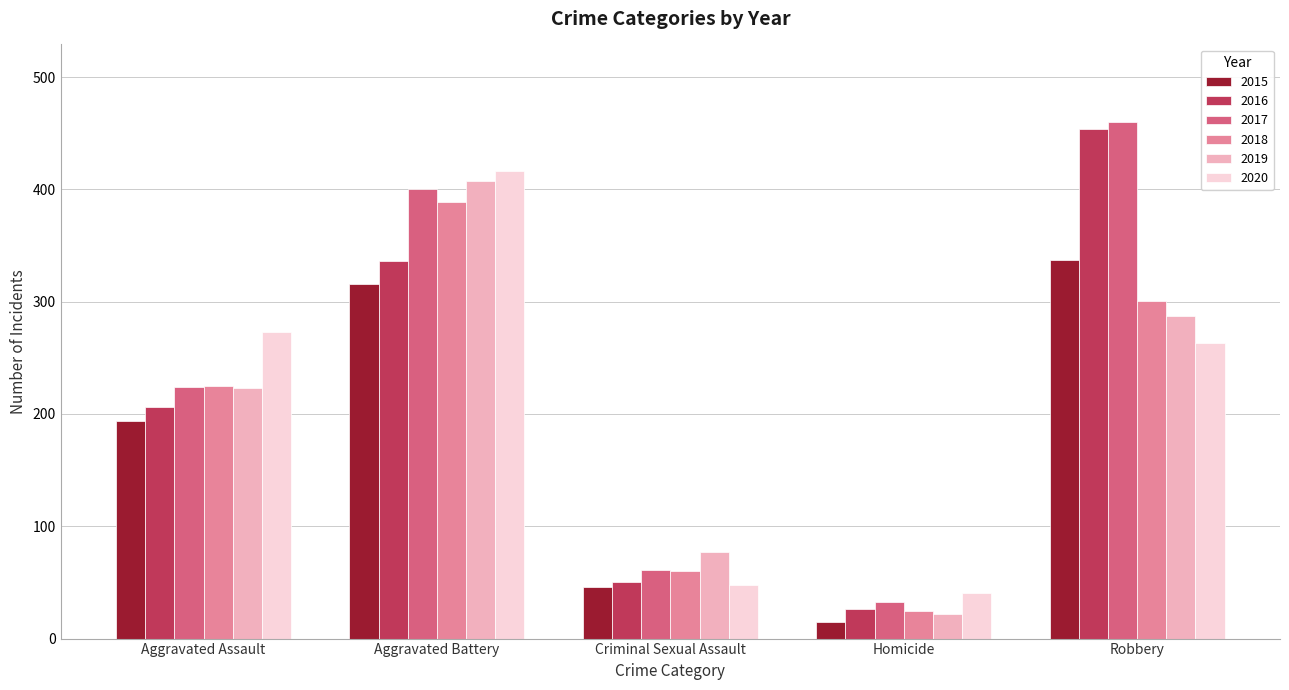

What is the average value of the 2019 series?

203